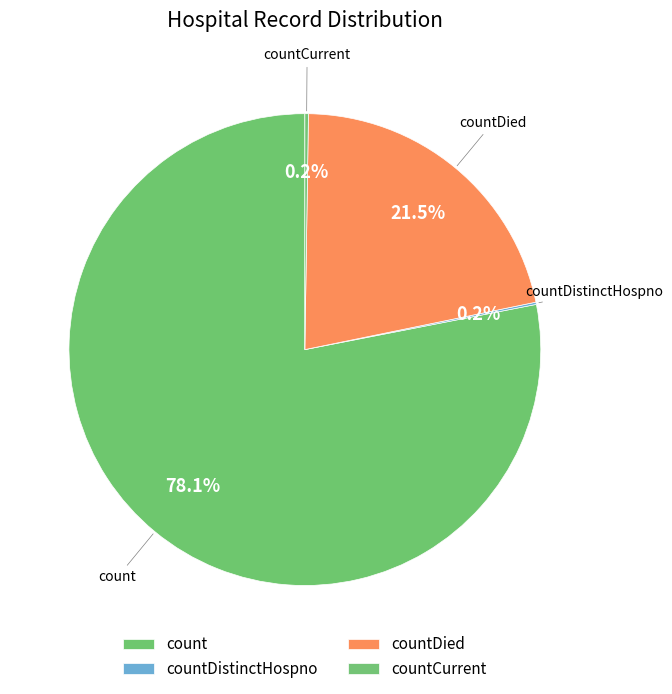

To the nearest percent, what is the difference between the largest and smallest slice percentages?

78%